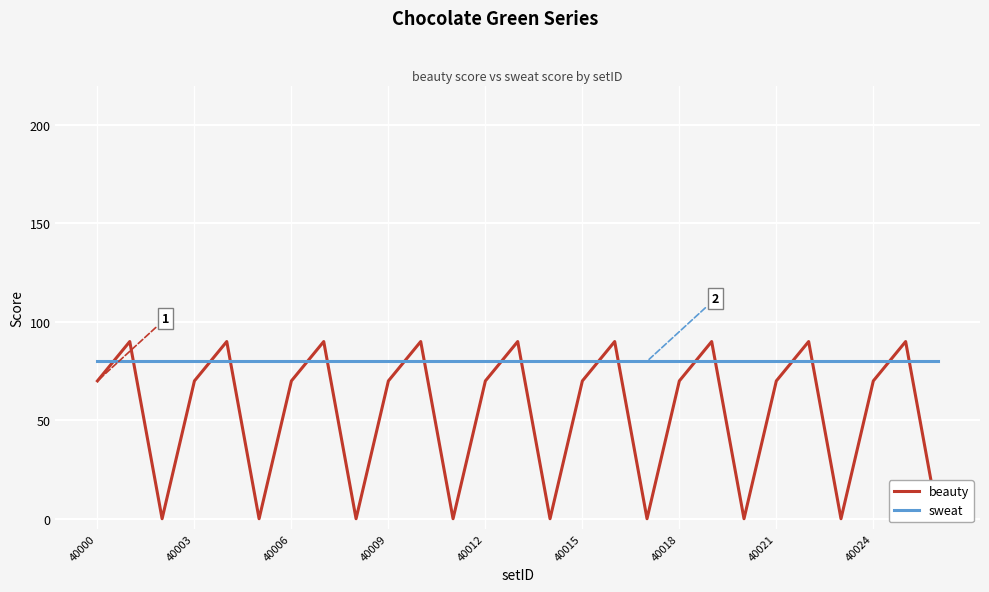

How many interior local valleys does the beauty series have?

8